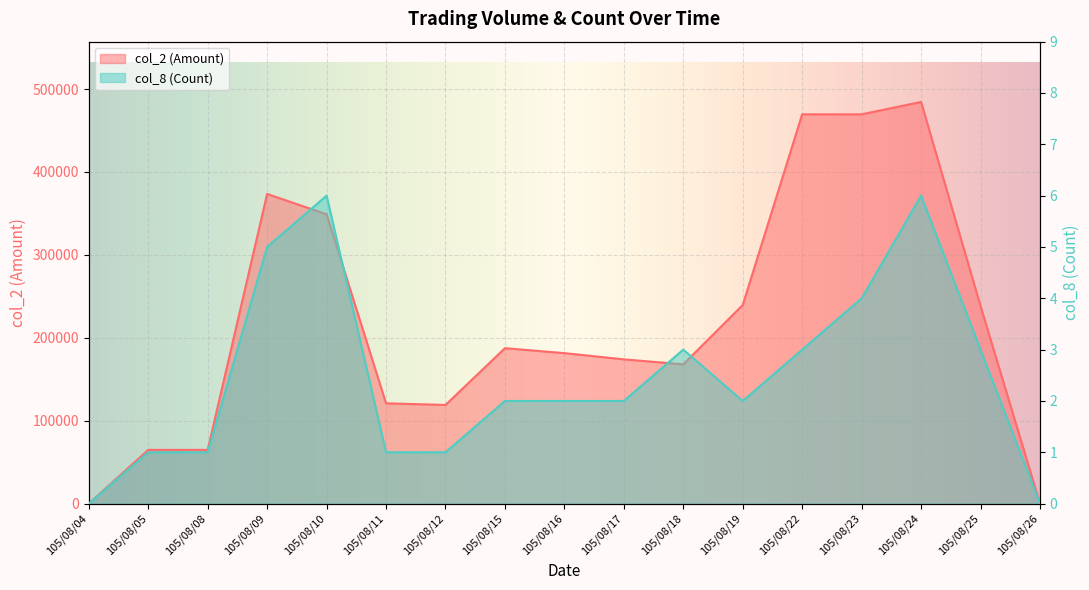

Which series has the largest total across all categories?

col_2 (Amount)